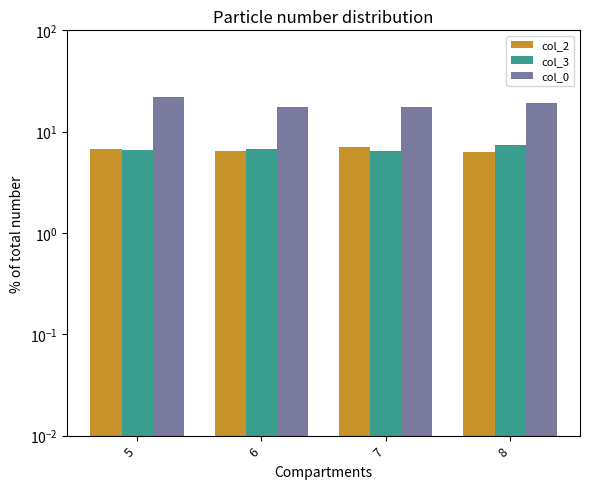

The value of col_3 at 8 is 4.3. True or false?

False